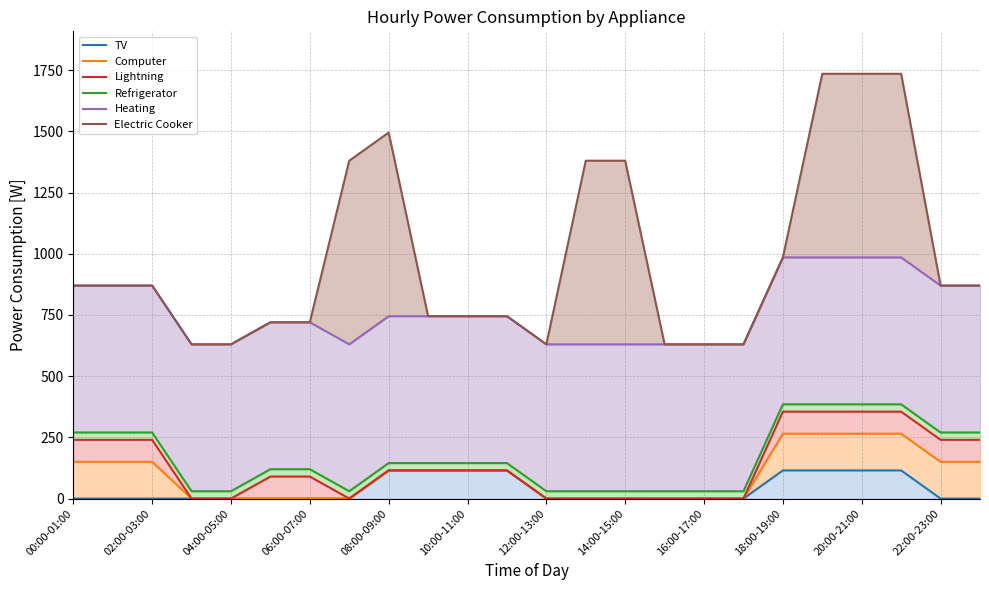

How many interior local valleys does the Electric Cooker series have?

1